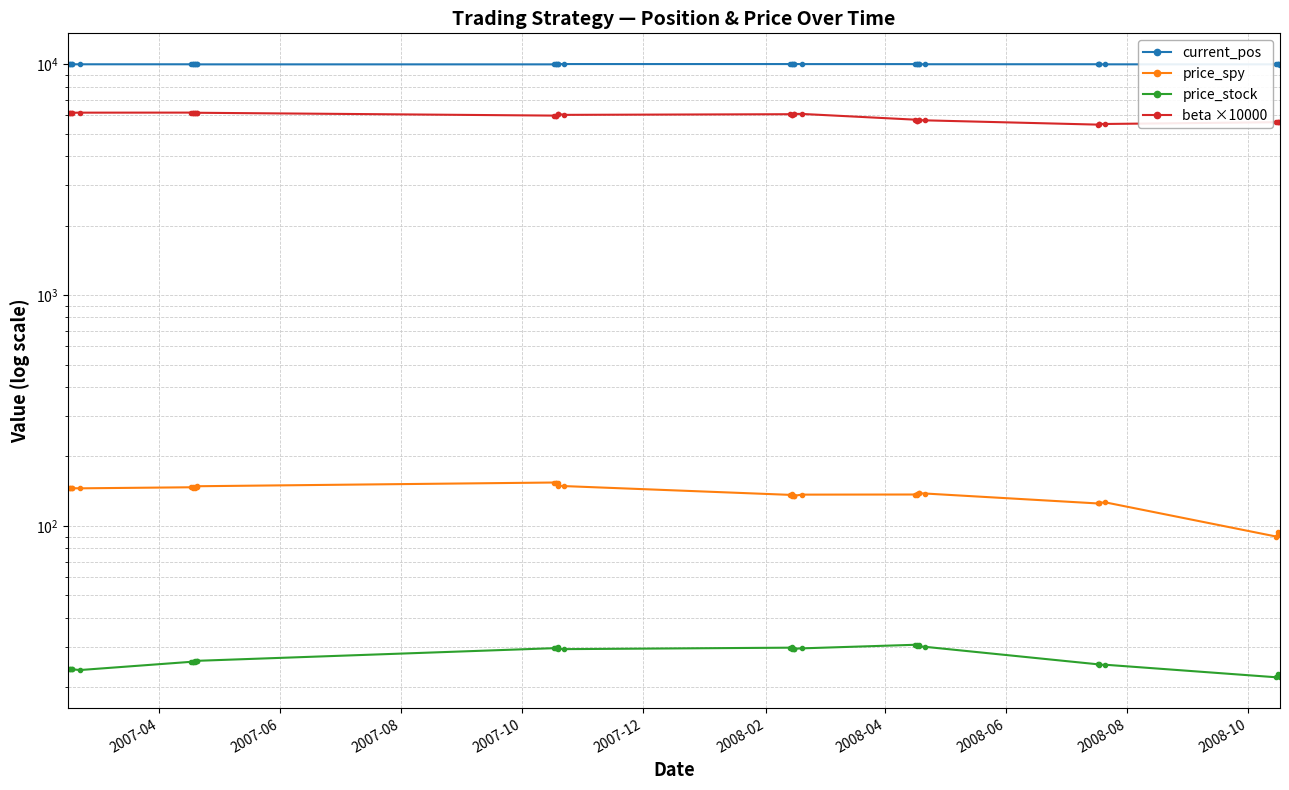

Which series has the widest spread of values?

beta ×10000